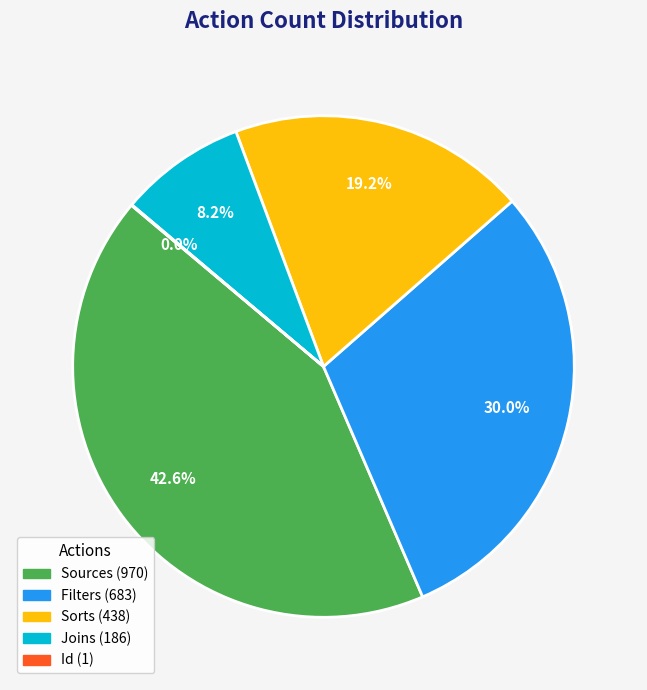

True or false: Joins accounts for 14% of the total.

False